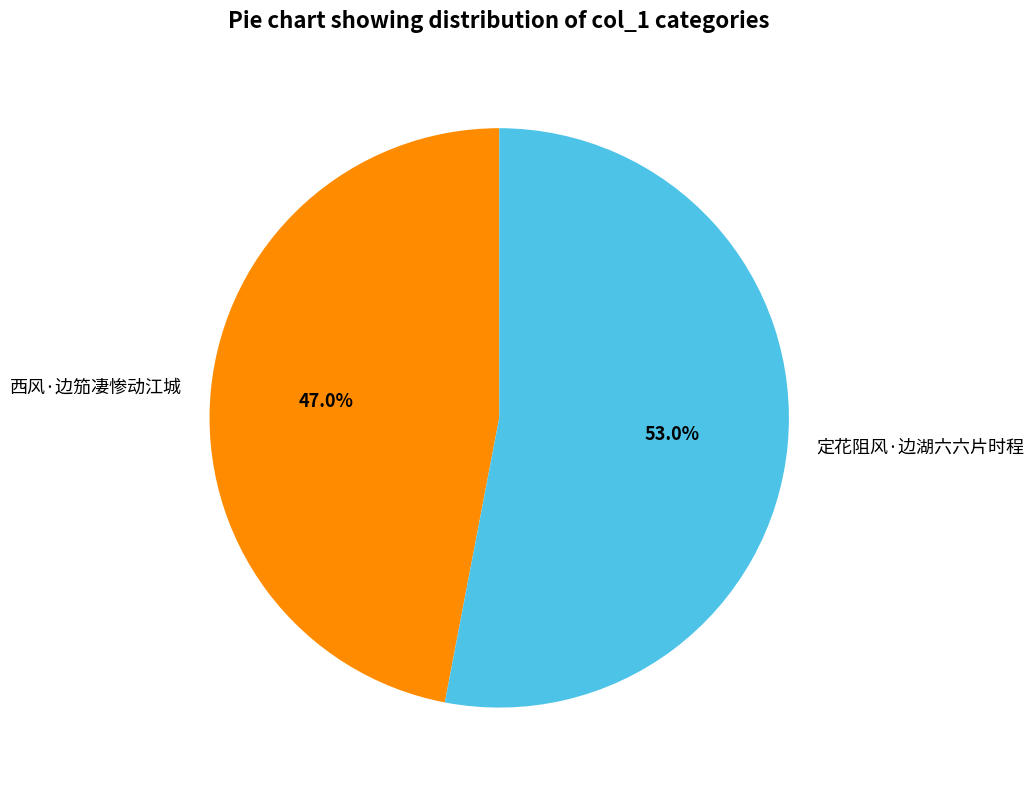

What percentage is NOT represented by 定花阻风·边湖六六片时程?

47.0%